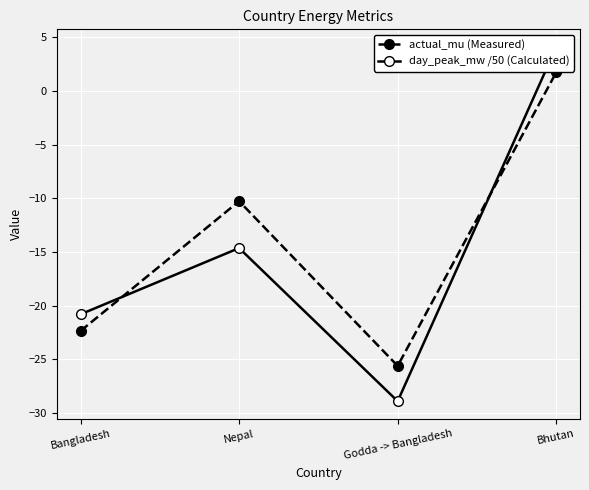

True or false: day_peak_mw /50 (Calculated) has a value of -28.9 at Godda -> Bangladesh.

True